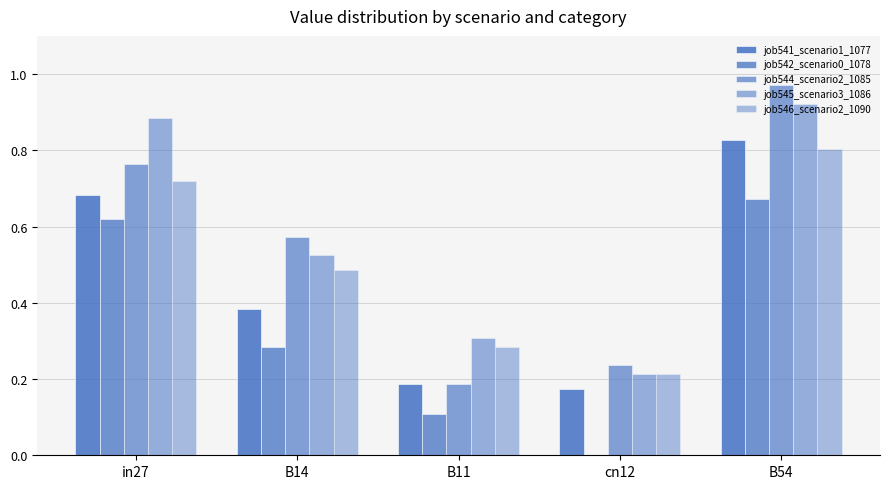

What is the label of the 1st bar from the right?

B54